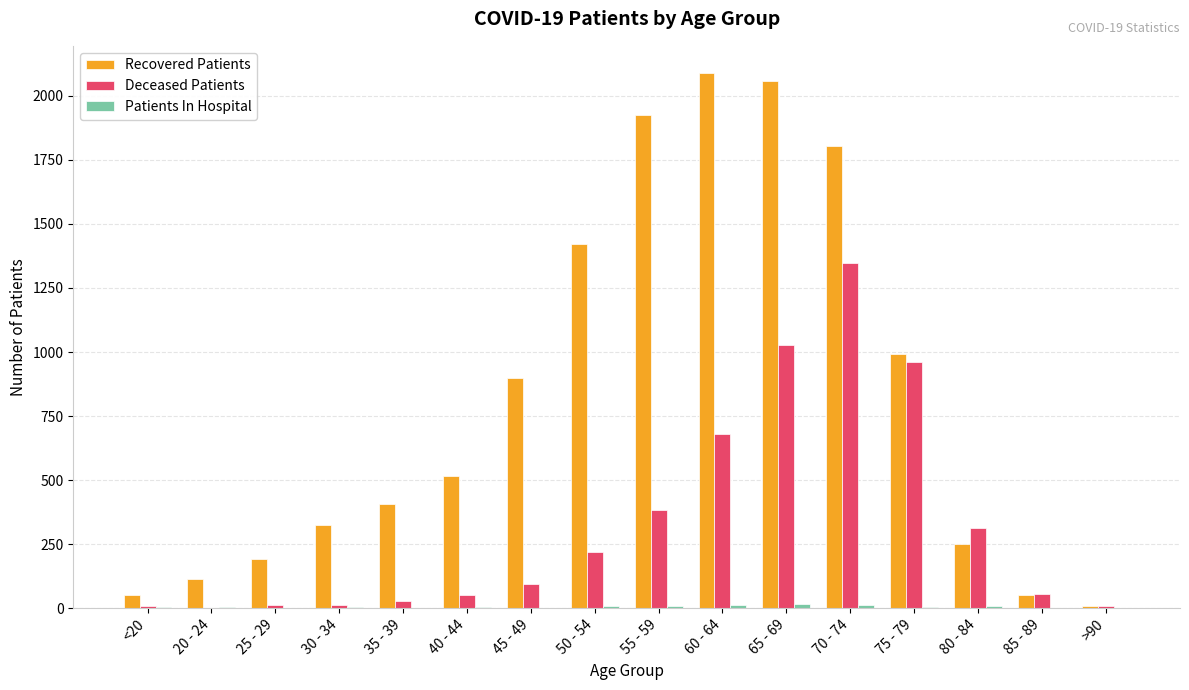

Which series has the largest total across all categories?

Recovered Patients